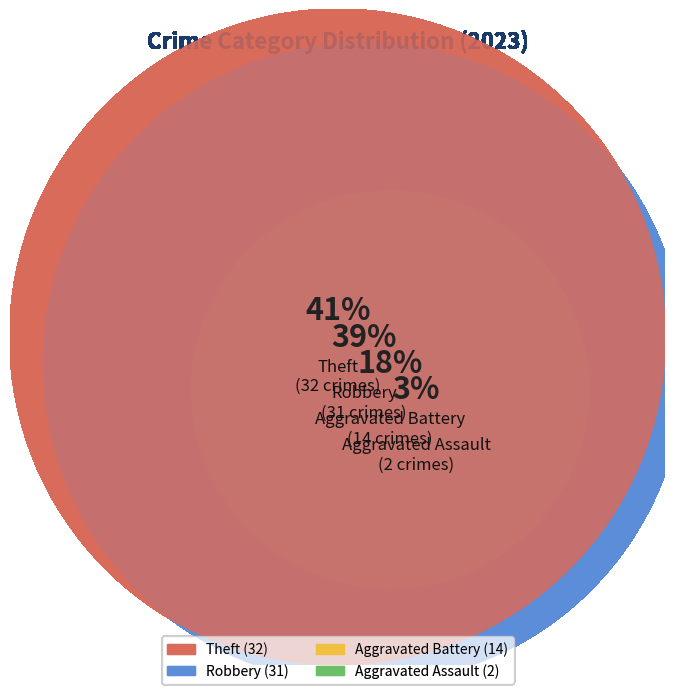

Combined, what portion of the pie is Robbery and Theft?

79.7%